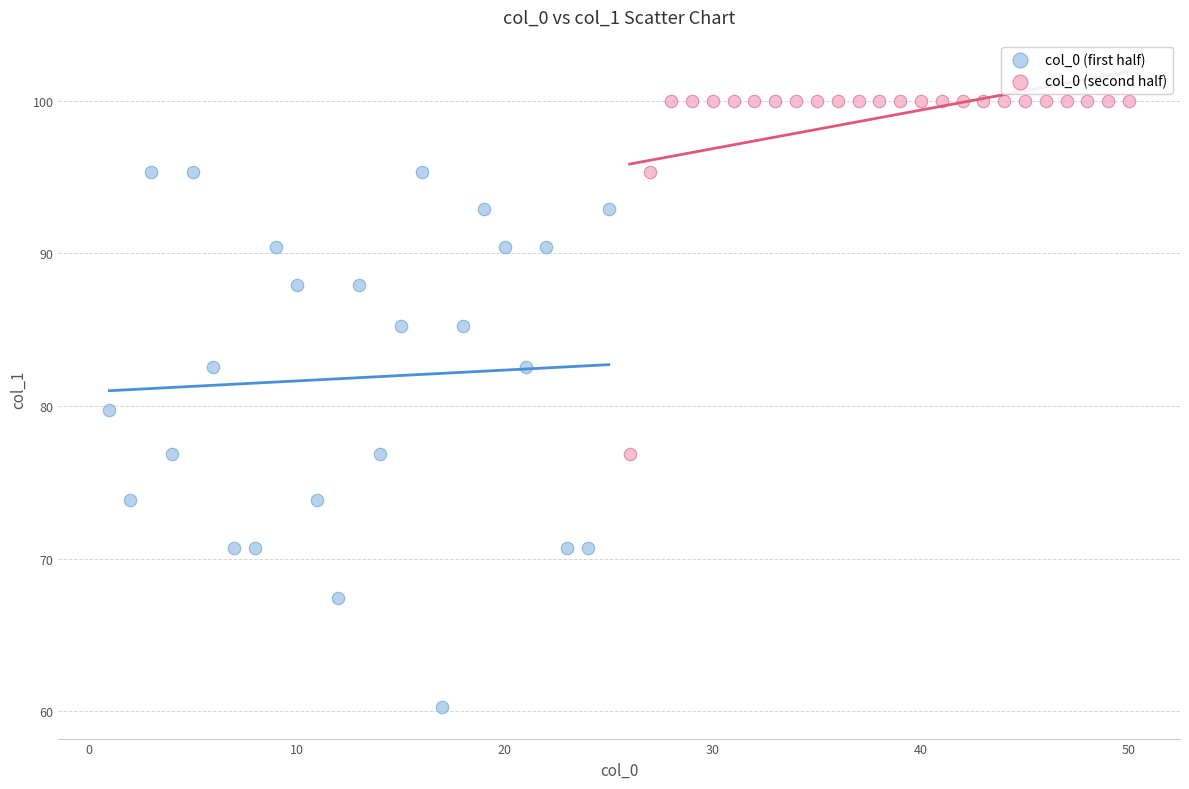

Which series has the widest spread of Y values?

col_0 (first half)